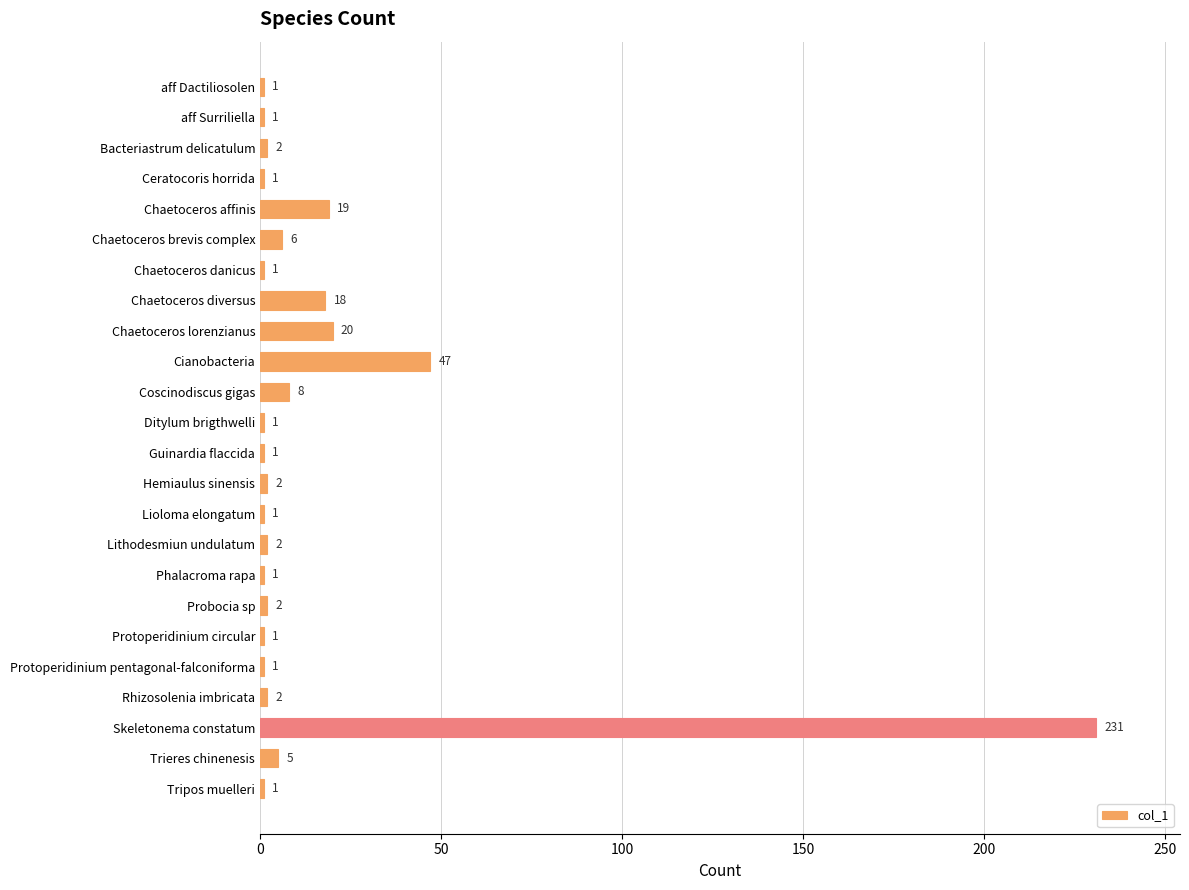

What is the difference between the second highest and minimum values?

46